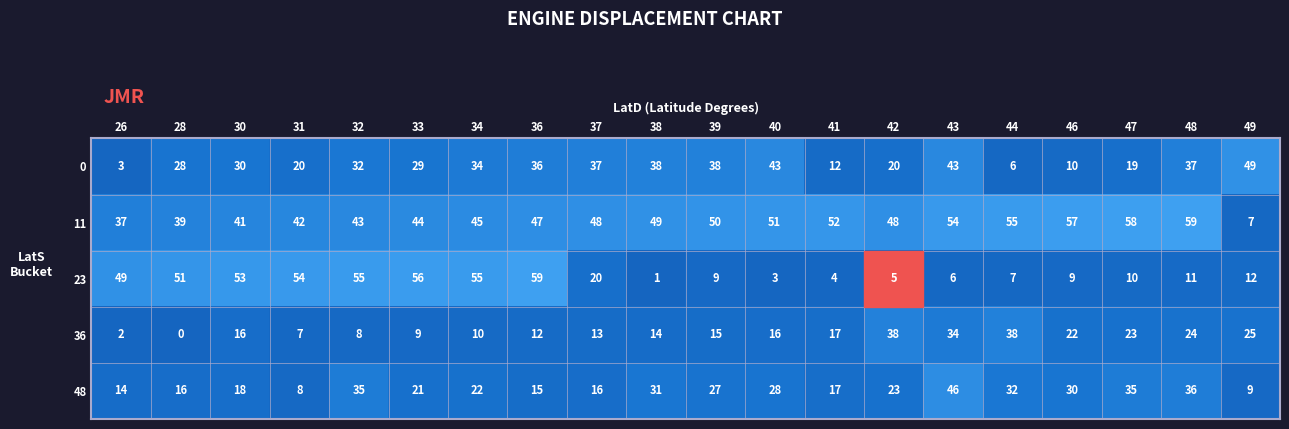

What is the total value across all series at 39?

139